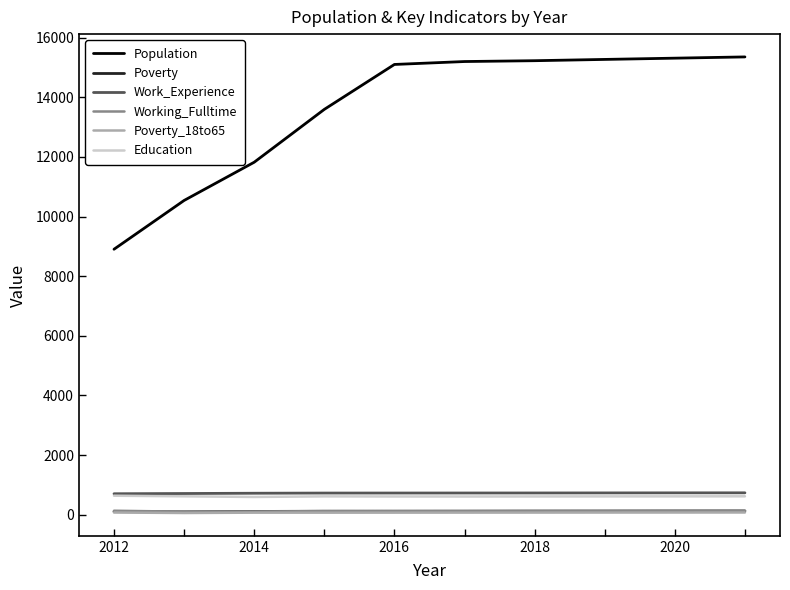

Which series has the largest total across all categories?

Population